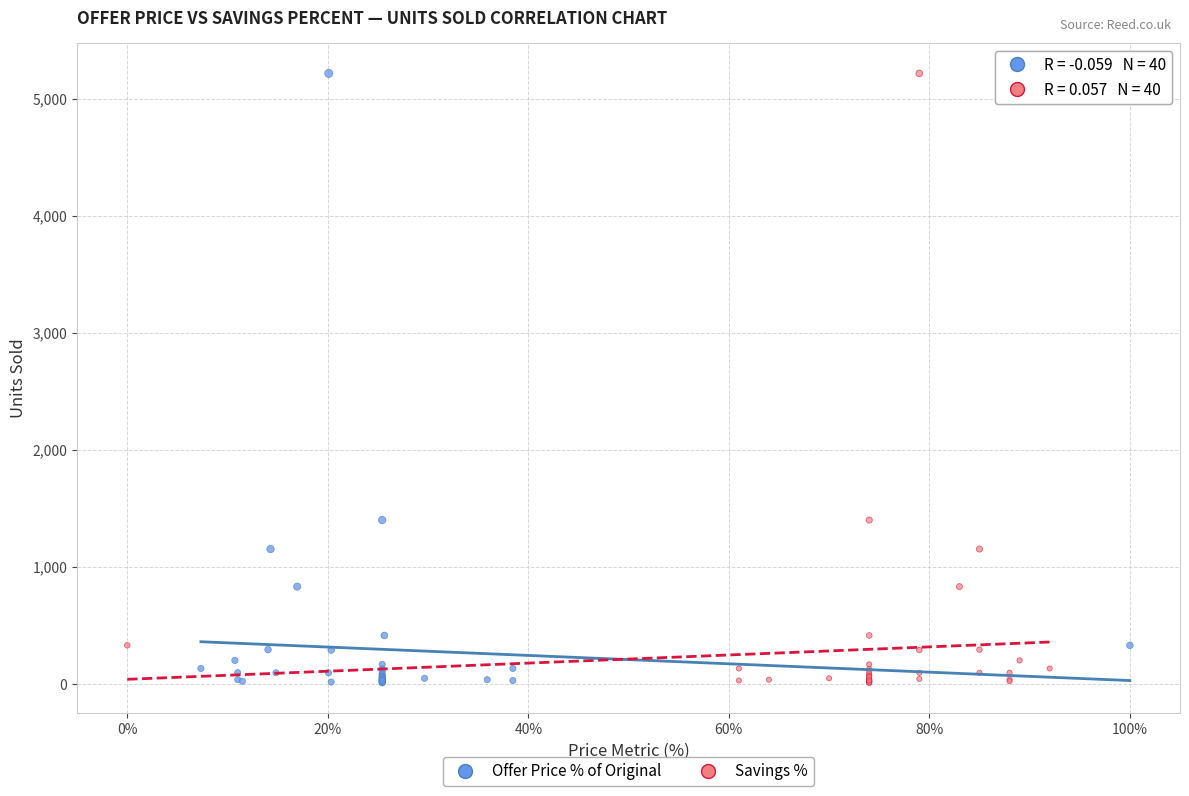

What are all the series names shown in the legend?

Offer Price % of Original, Savings %